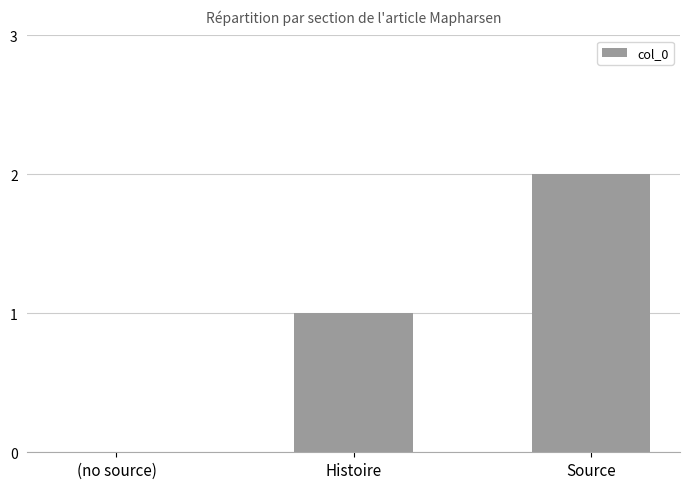

What is the sum of all values?

3